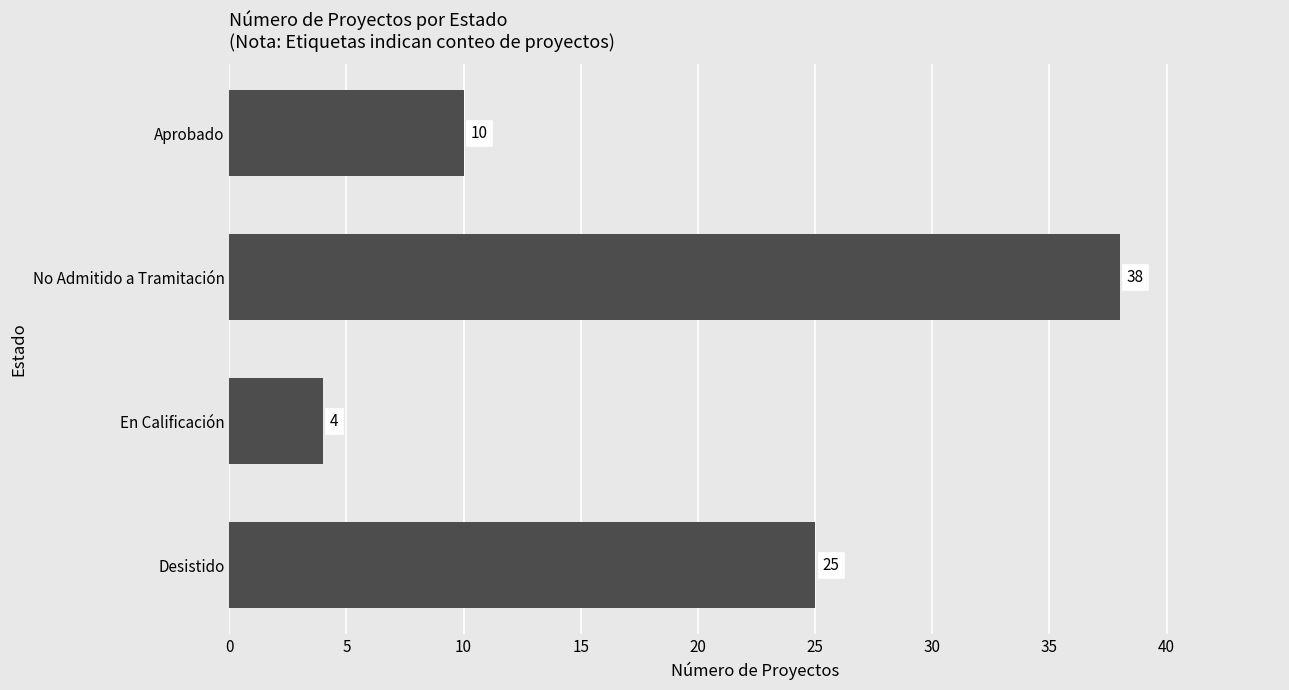

Reading top to bottom, list all the values displayed in this chart.

10	38	4	25